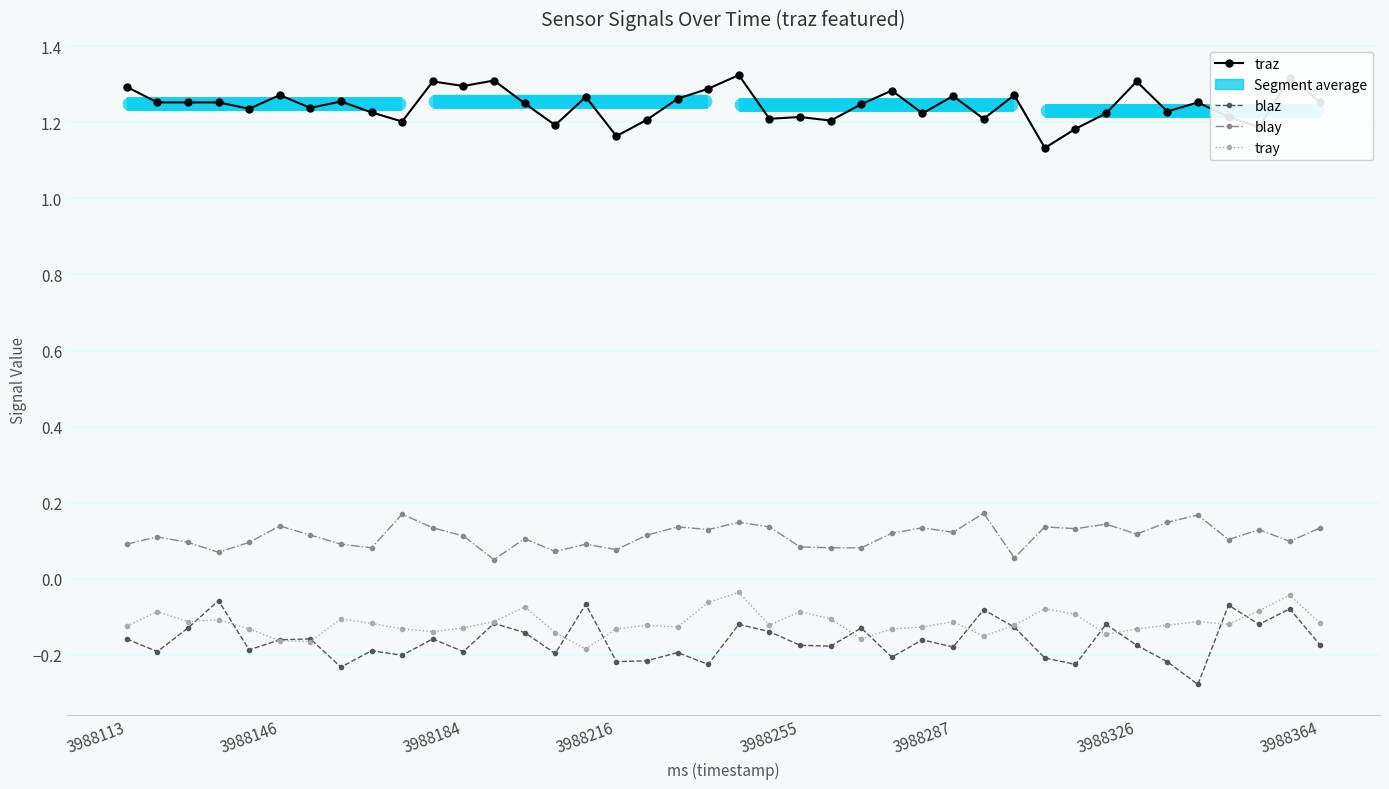

What is the average value of the tray series?

-0.1